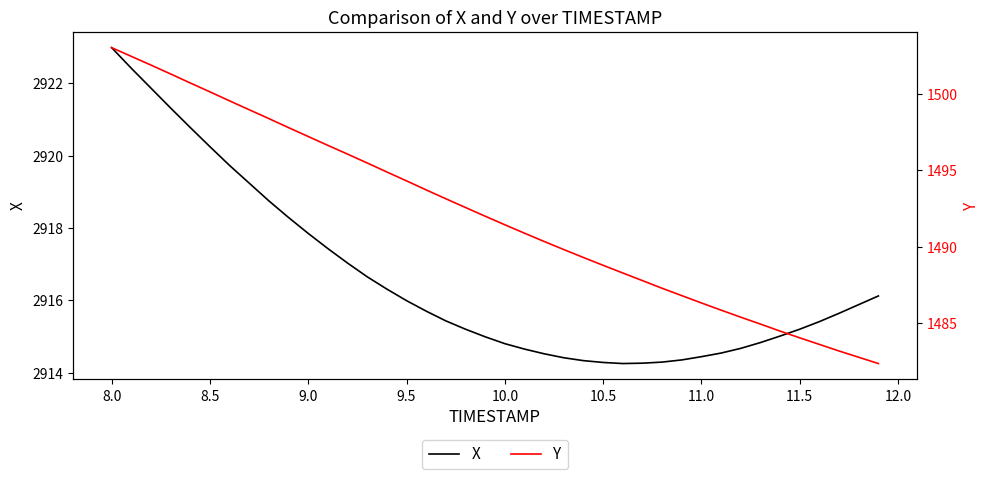

Does the chart display data point markers on the line(s)?

No